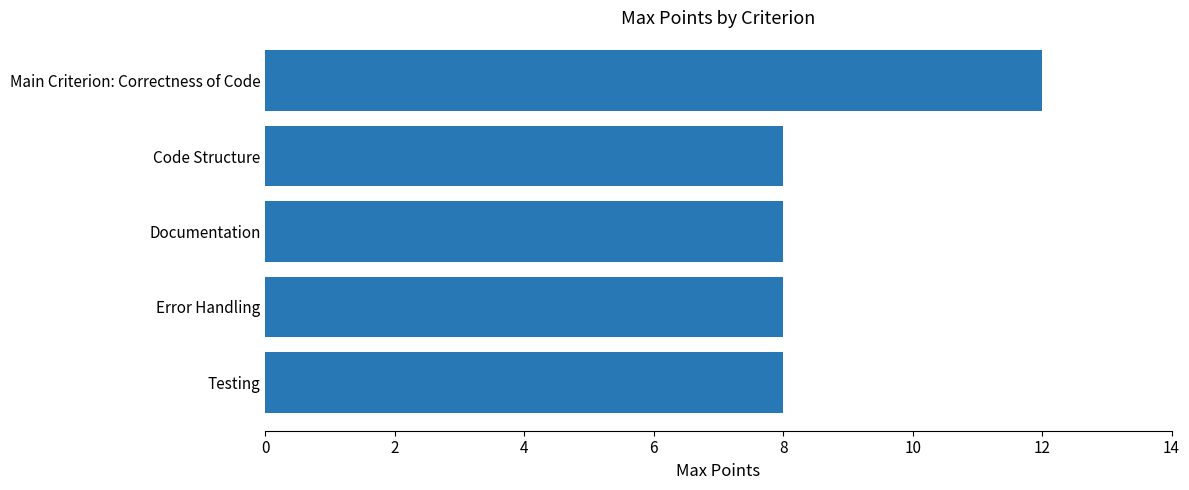

What is the smallest value displayed?

8